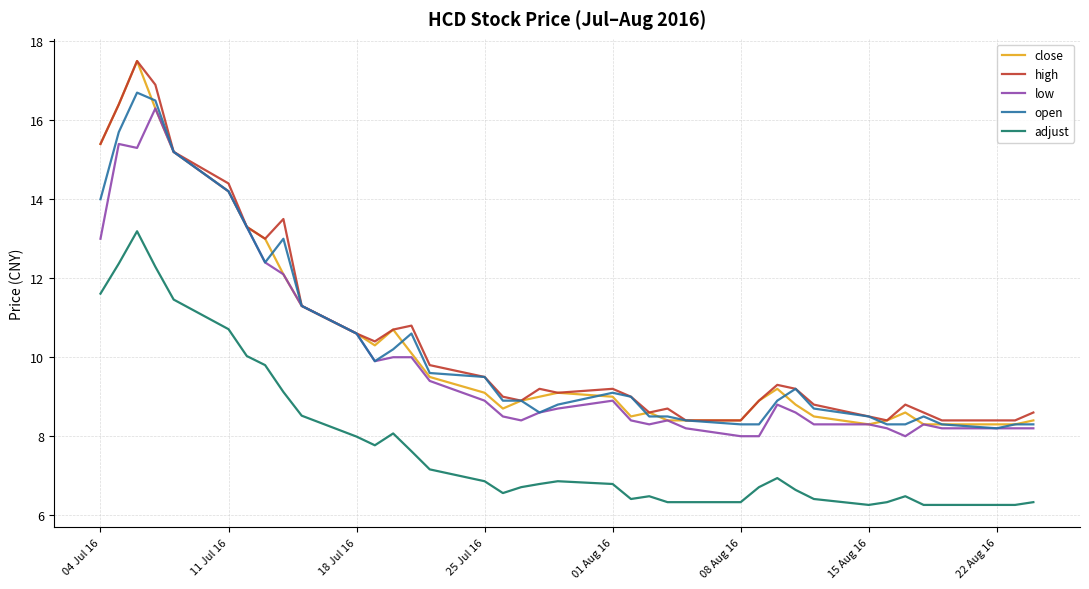

Which series has the largest range (max minus min)?

close